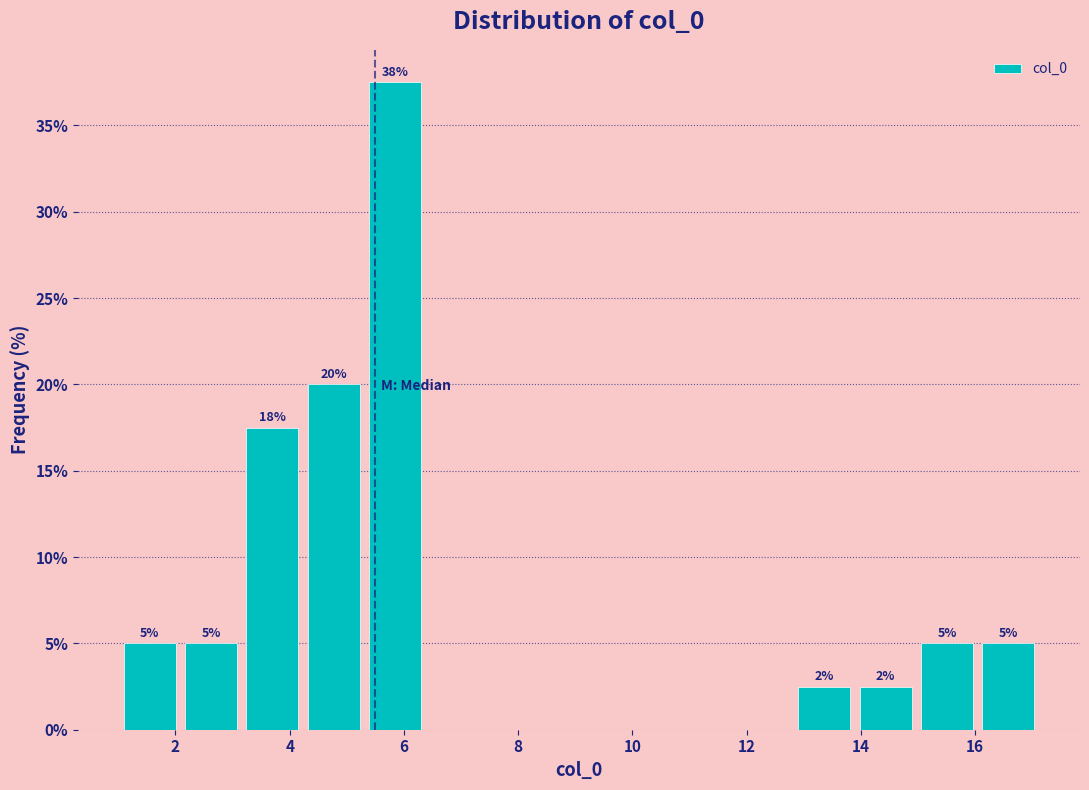

Over which range of the x-axis is the bar tallest?

5.4 to 6.4